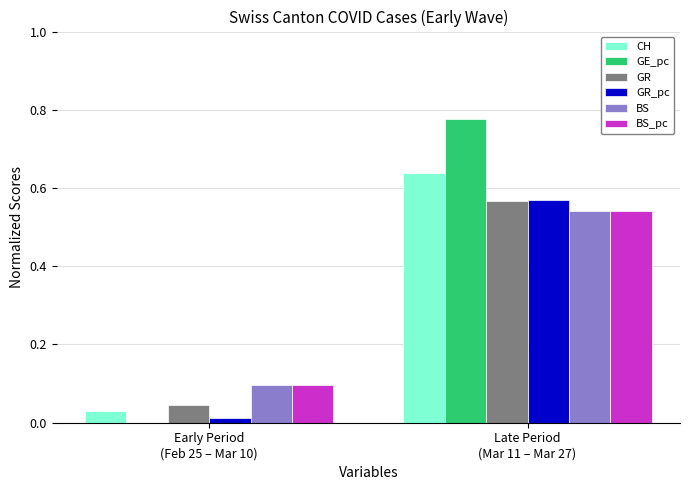

Which series has the largest range (max minus min)?

GE_pc